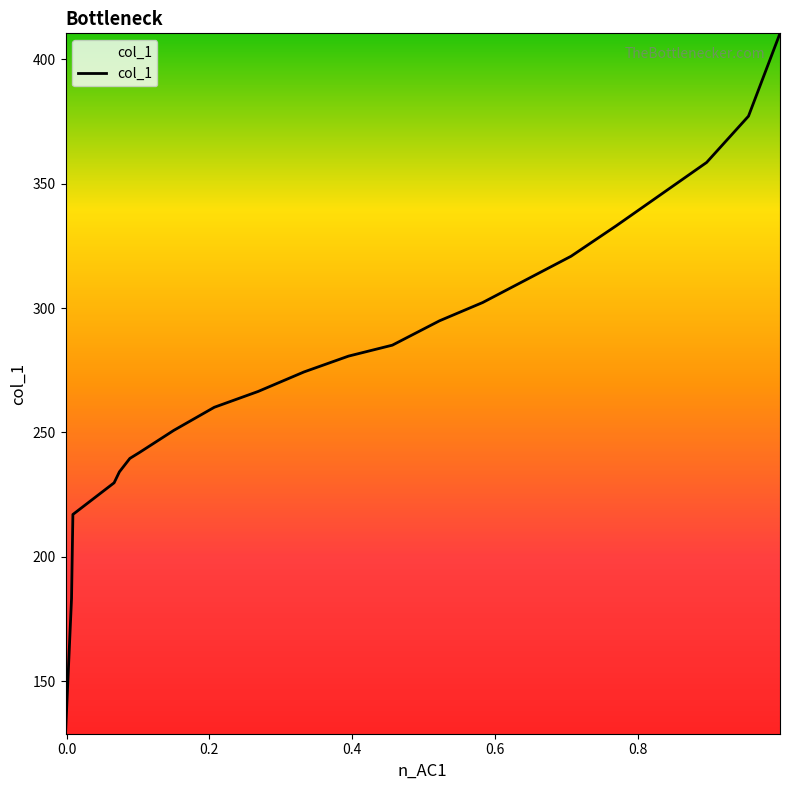

What is the minimum value shown in the chart?

128.8